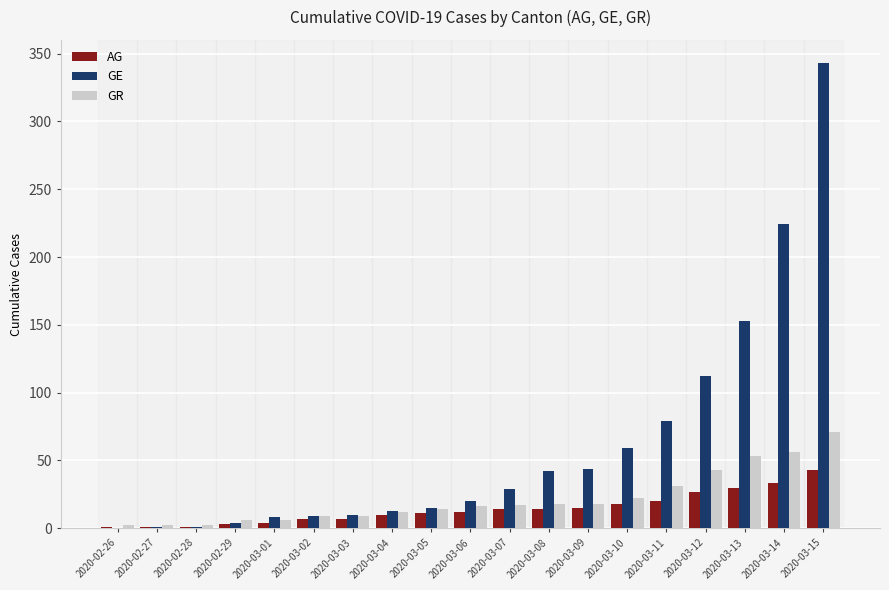

What is the greatest value displayed?

343